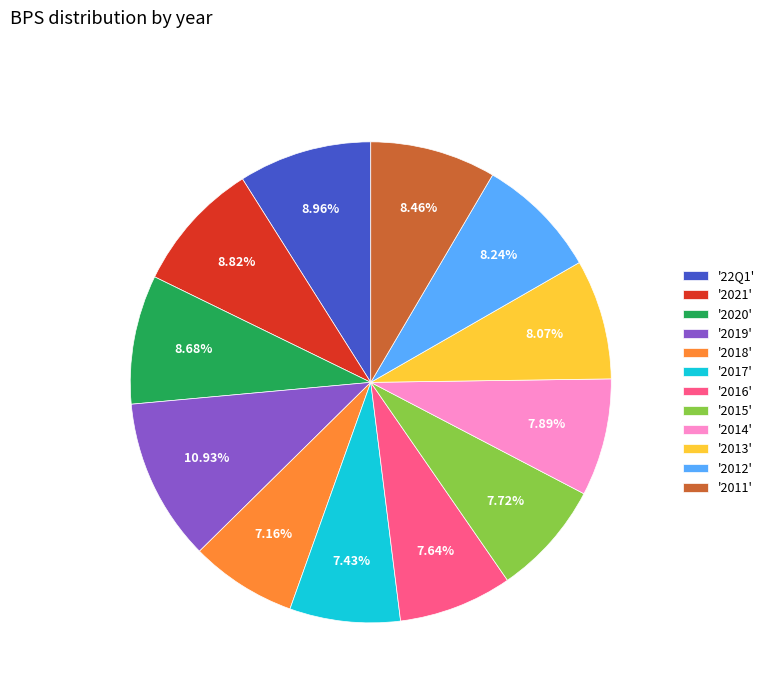

Count the number of slices in the pie.

12